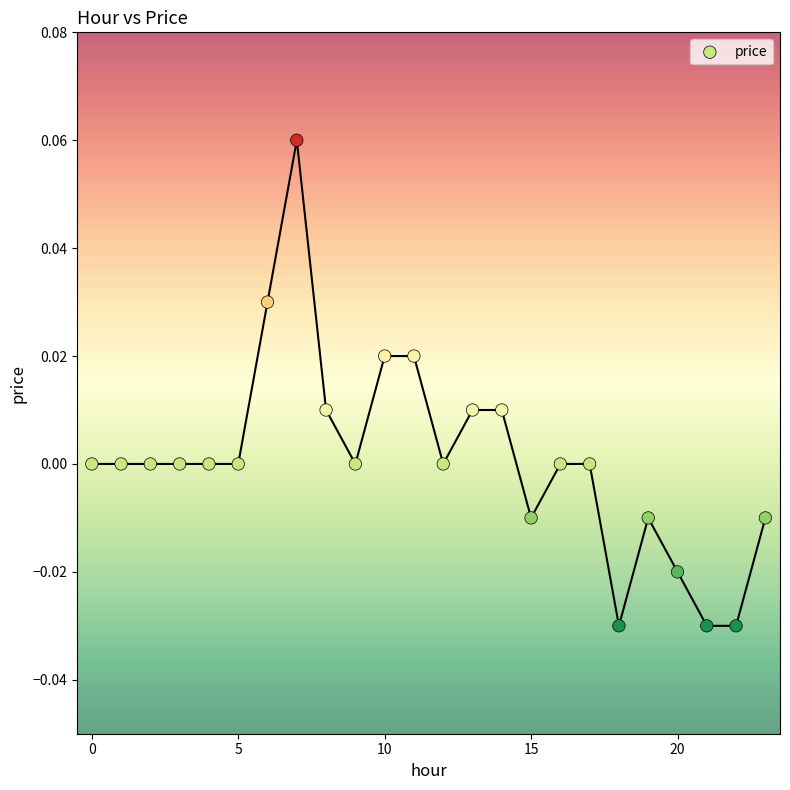

How many points are shown in the scatter plot?

24